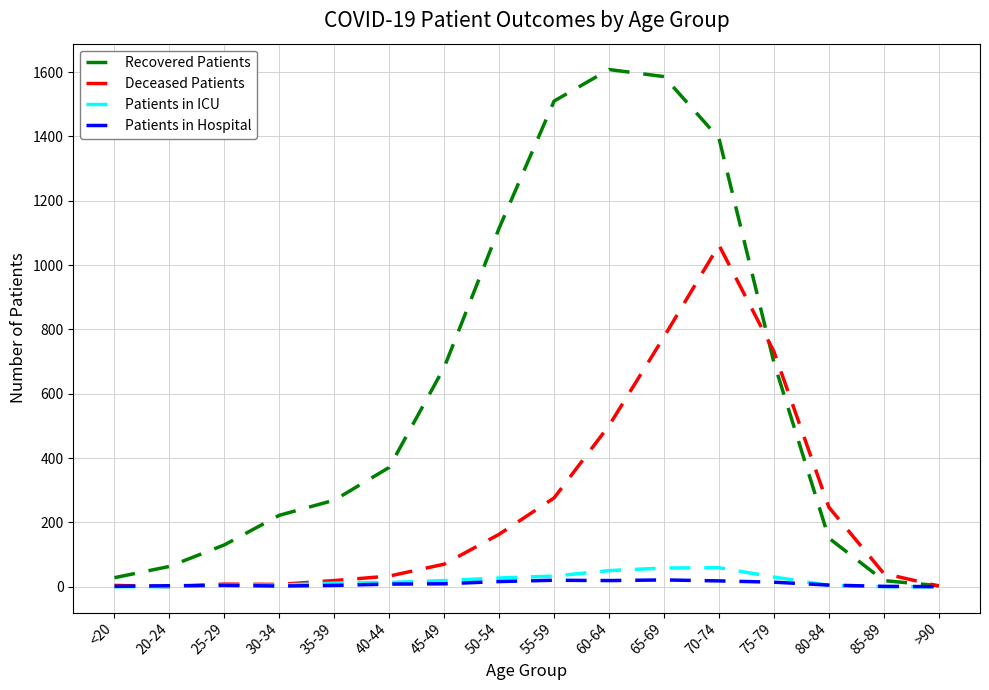

Which series has the widest spread of values?

Recovered Patients